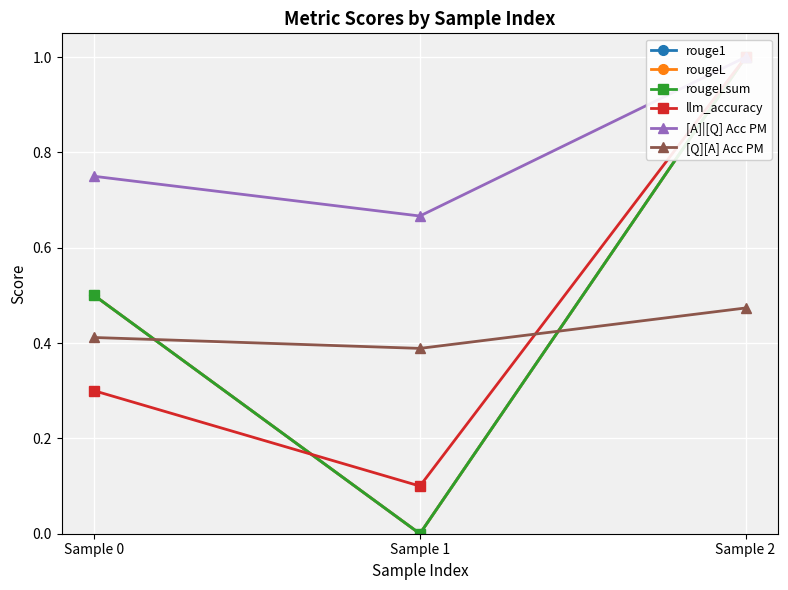

What is the value of the [Q][A] Acc PM point at the 1st from the left?

0.4